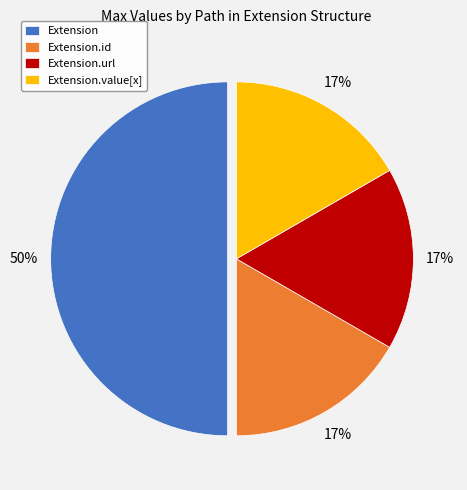

What is the largest slice in the pie chart?

Extension